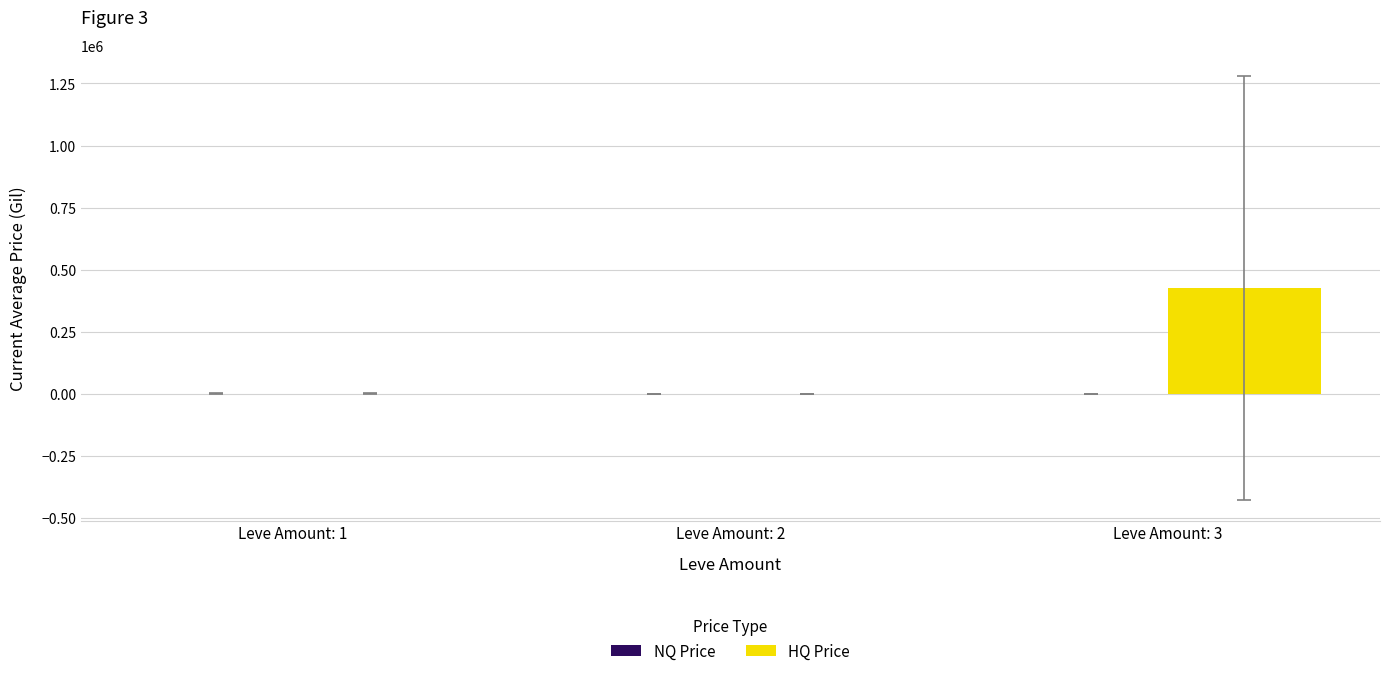

What is the total value across all series at Leve Amount: 1?

1070.5